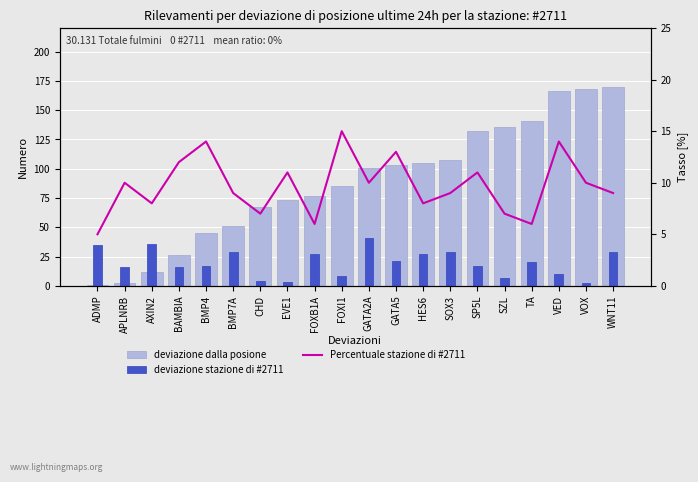

The deviazione dalla posione series shows 117 at FOXI1. True or false?

False